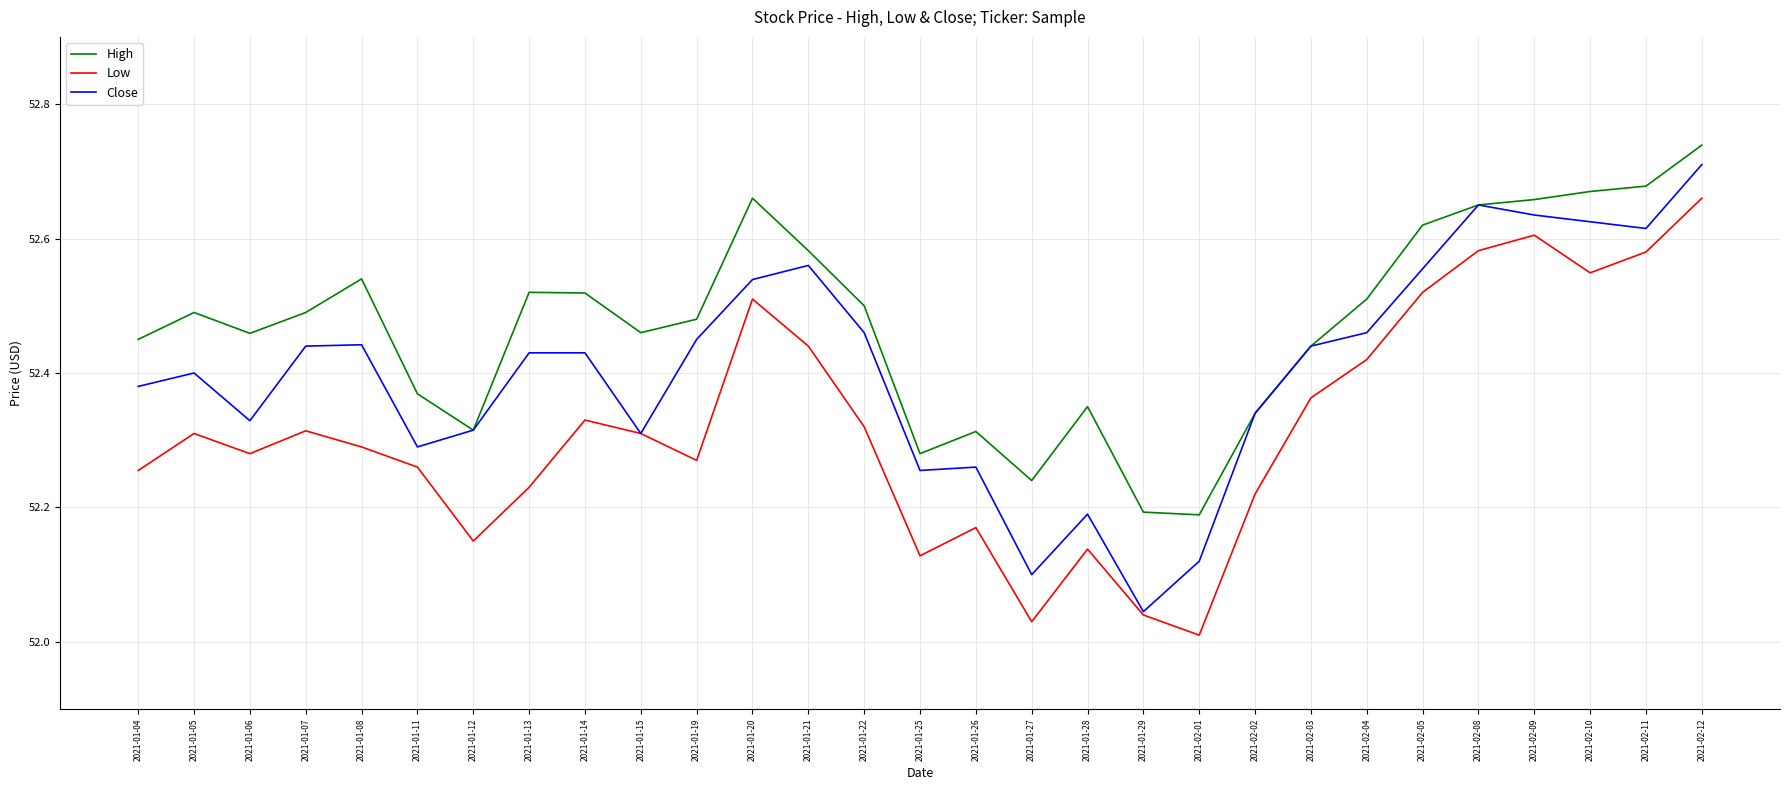

What position from the left is 2021-01-20?

12